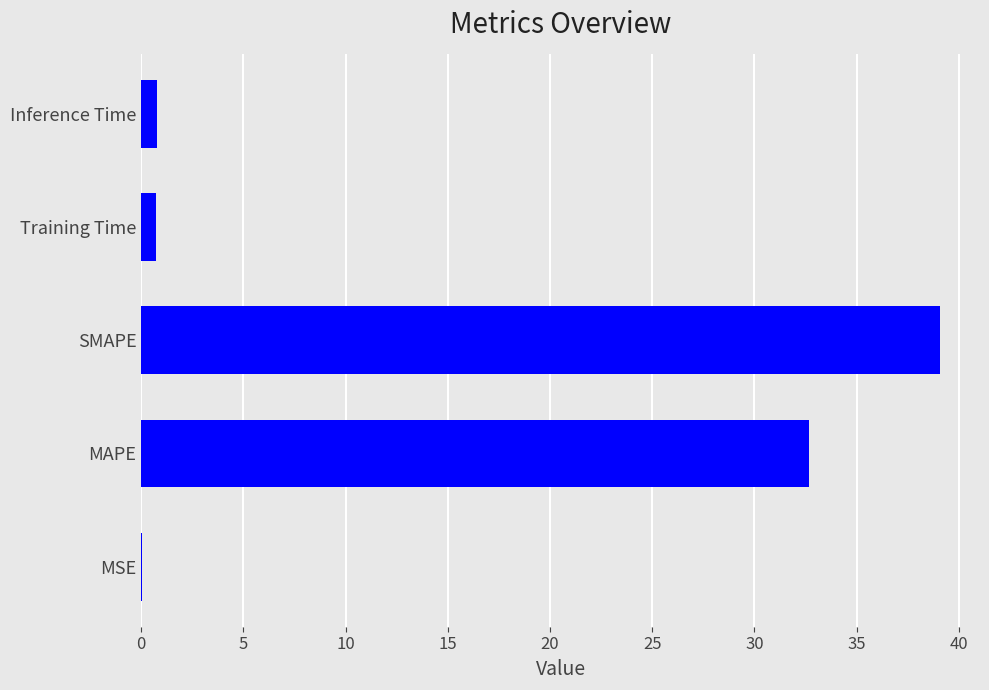

What is the sum of all values?

73.3